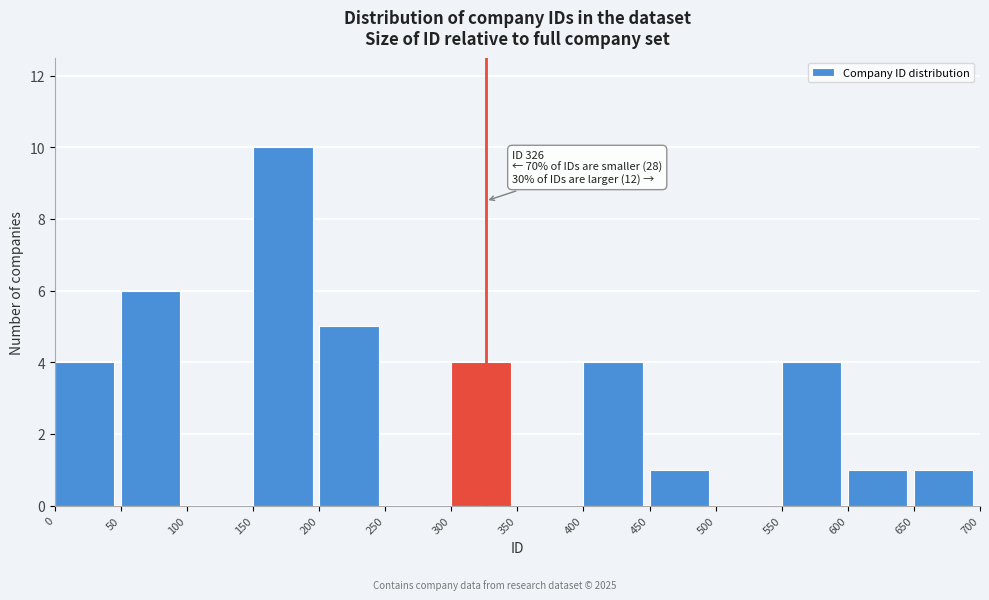

Which range on the x-axis has the tallest bar?

150 to 200